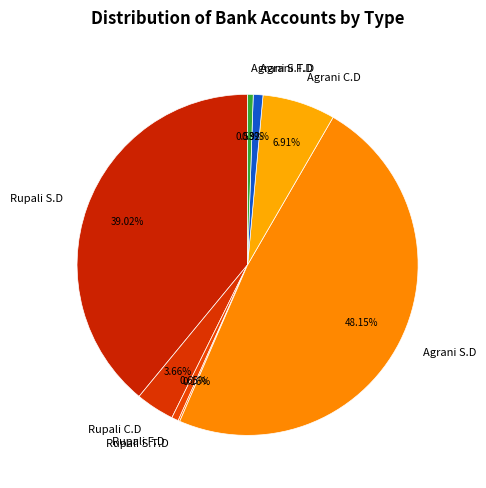

What percentage is the Agrani S.D slice, to the nearest percent?

48%